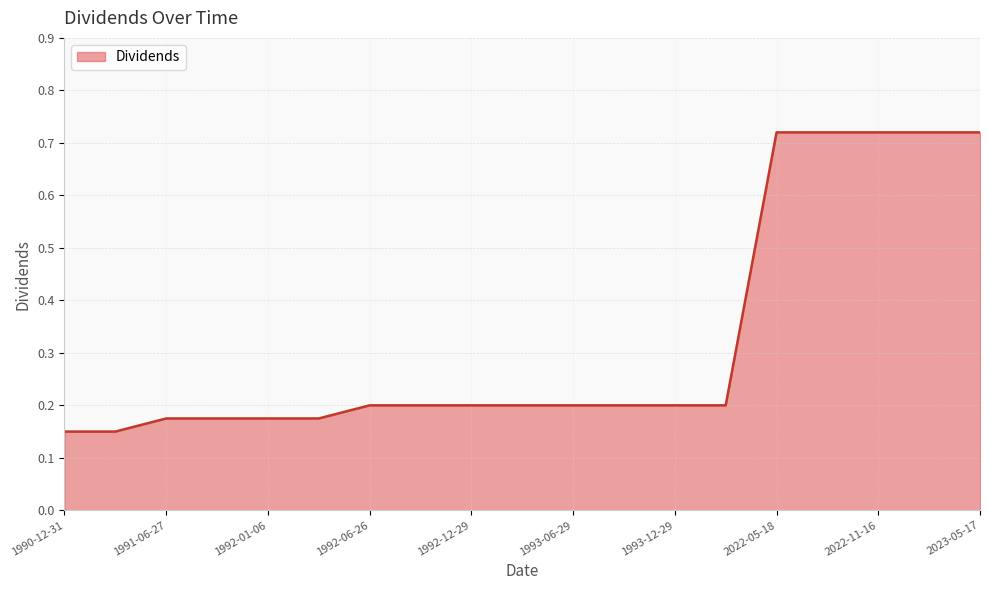

What is the difference between the maximum and minimum values?

0.6